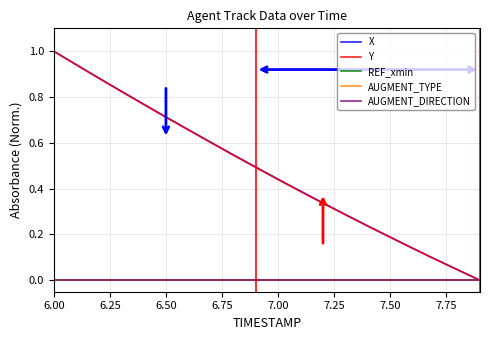

Does the chart have visible grid lines?

Yes